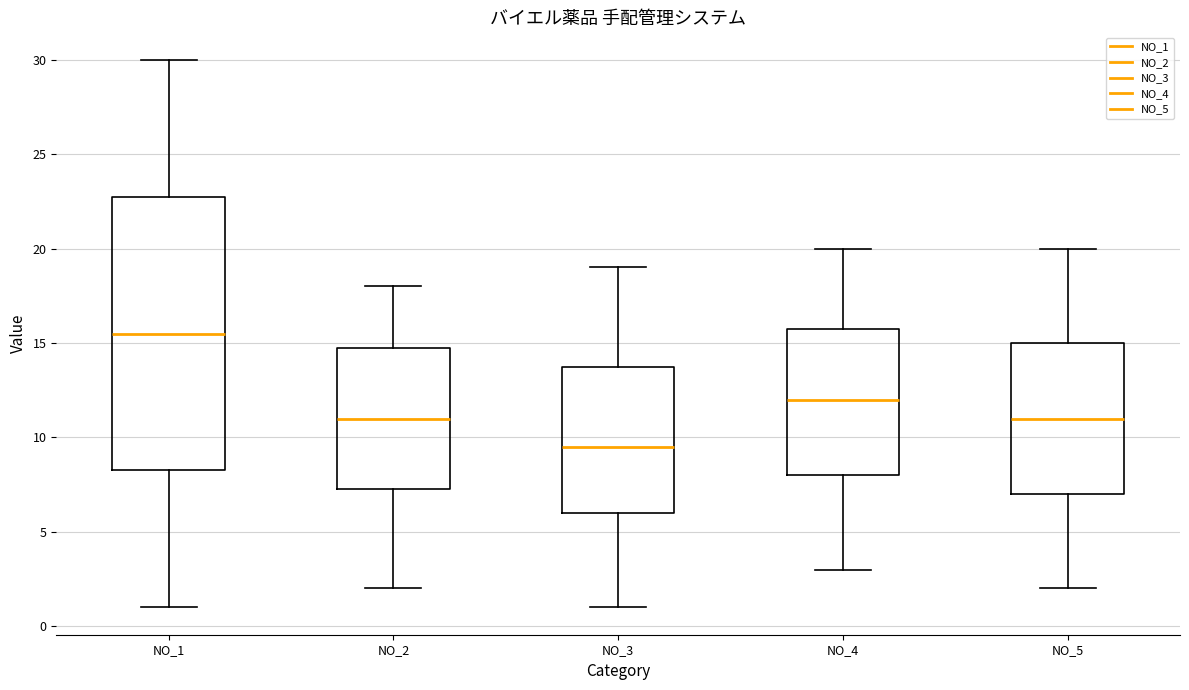

Where does the median line of the box for NO_4 sit on the y-axis? The values are not printed on the chart, so give them approximately, as read against the axis.

12.0